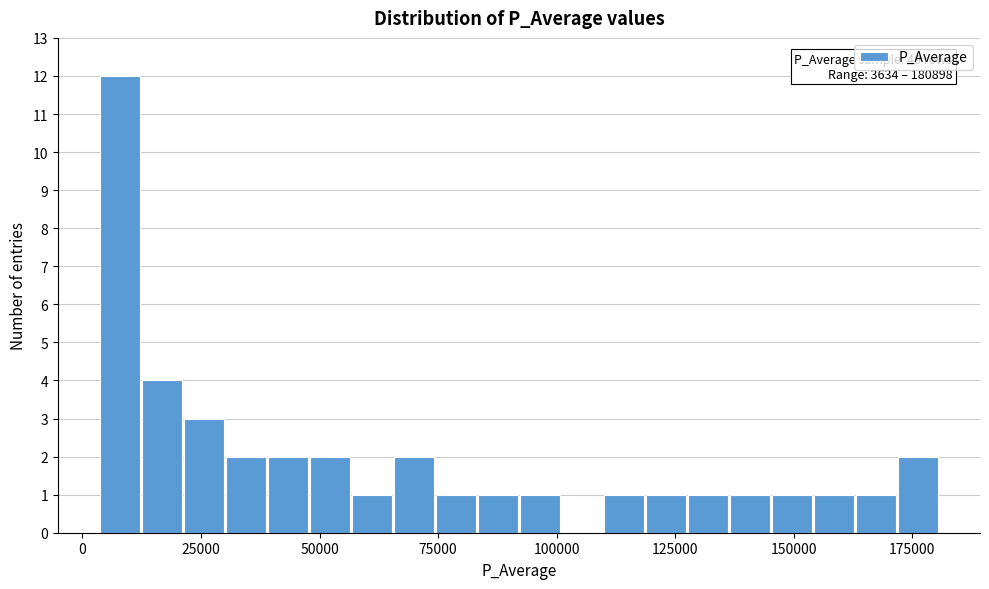

Read against the x-axis, roughly where is the centre of the tallest bar?

10000